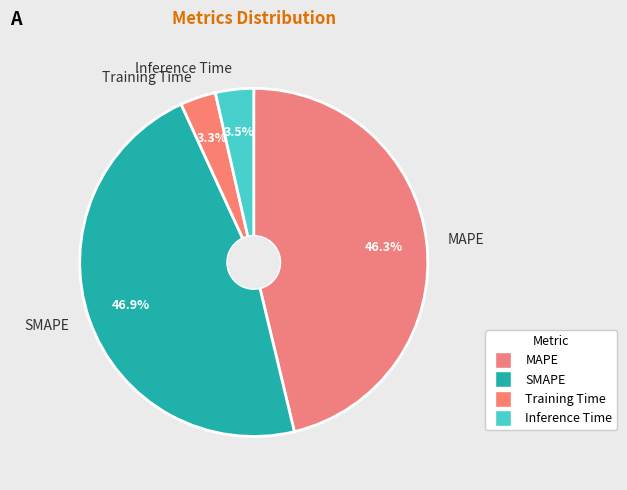

Which category has the biggest portion of the pie?

SMAPE